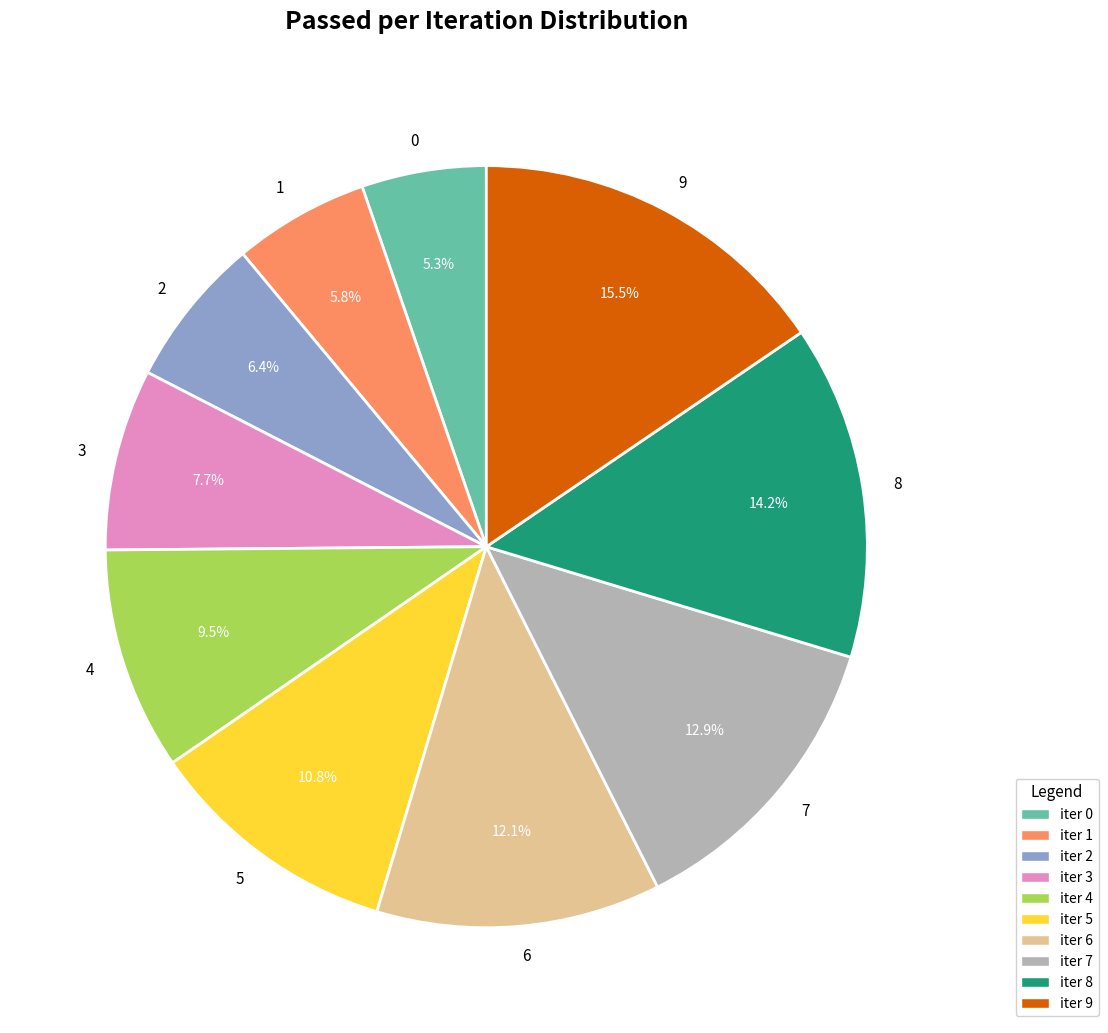

Between 2 and 3, which is larger?

3